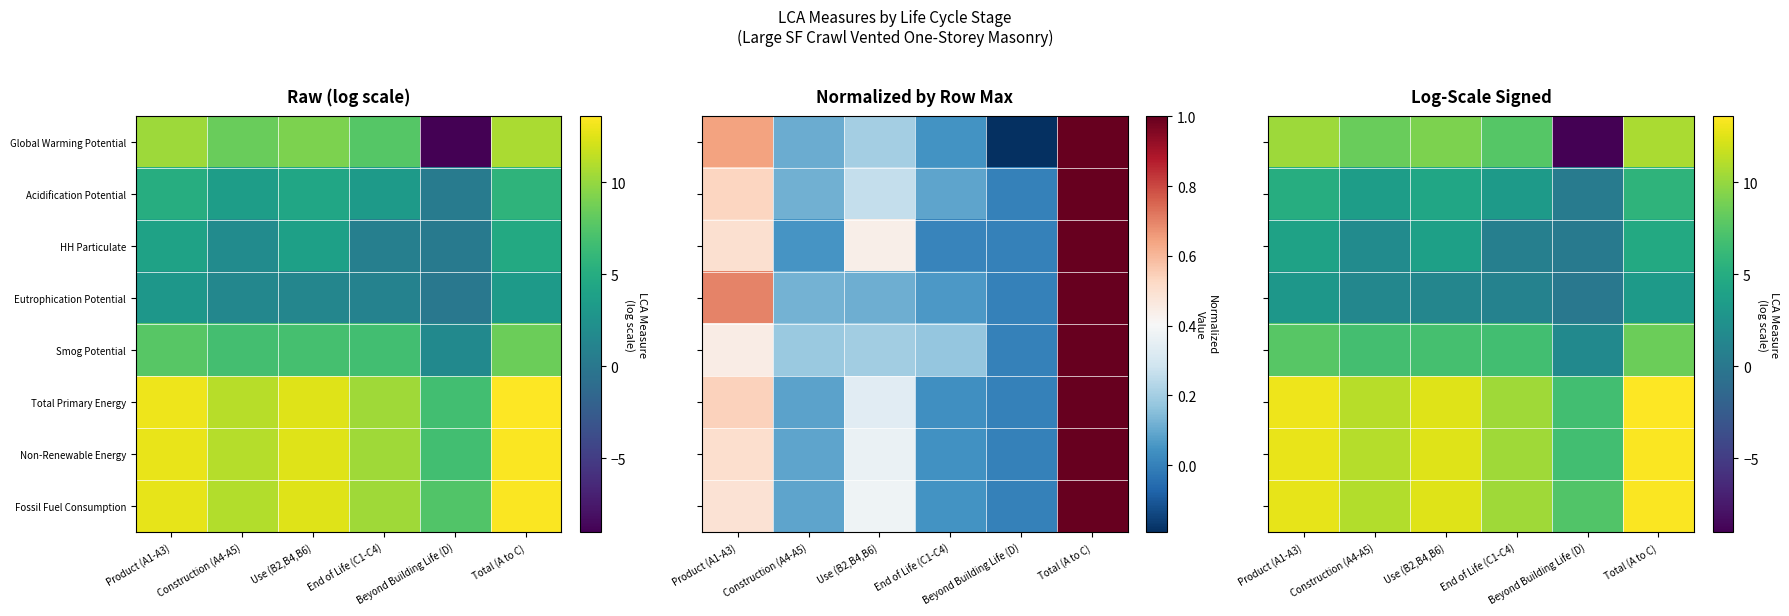

Where is HH Particulate nearest to the value 2?

Construction (A4-A5)